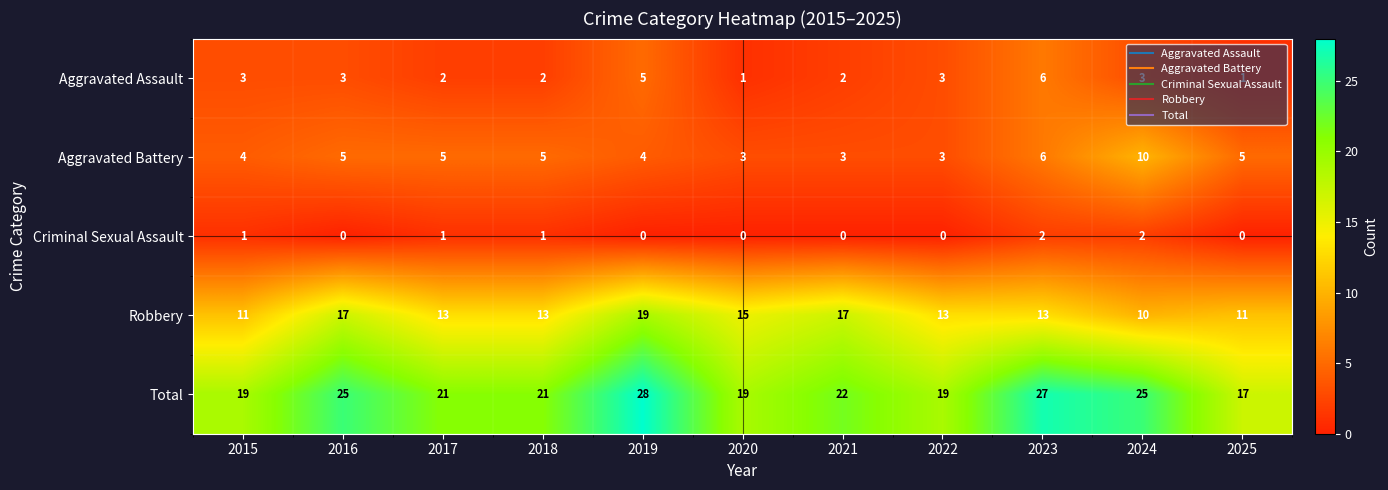

What is the spread (max minus min) of values at 2024?

23